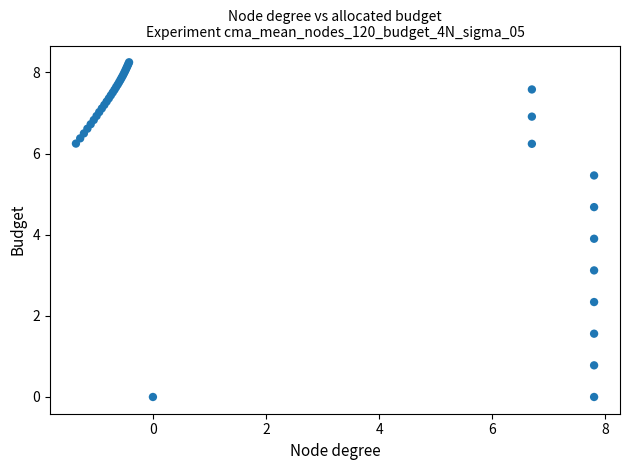

What Y value in the scatter plot is closest to 4?

3.9